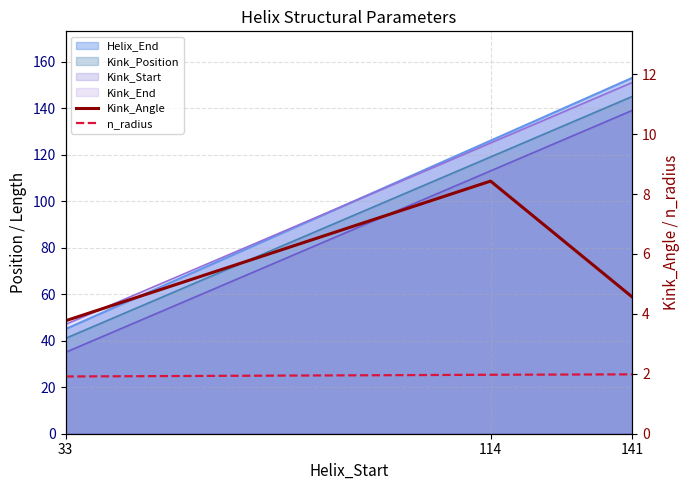

Reading right to left, extract all data points from this chart.

Kink_Angle: 4.6	8.4	3.8
n_radius: 2.0	2.0	1.9